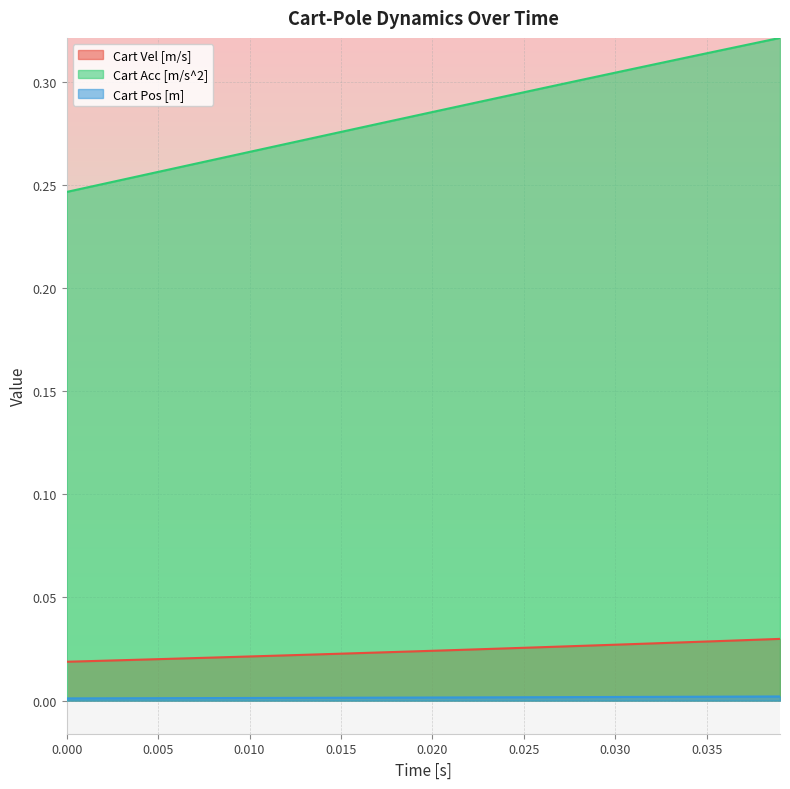

True or false: Cart Pos [m] and Cart Acc [m/s^2] cross at least once.

False